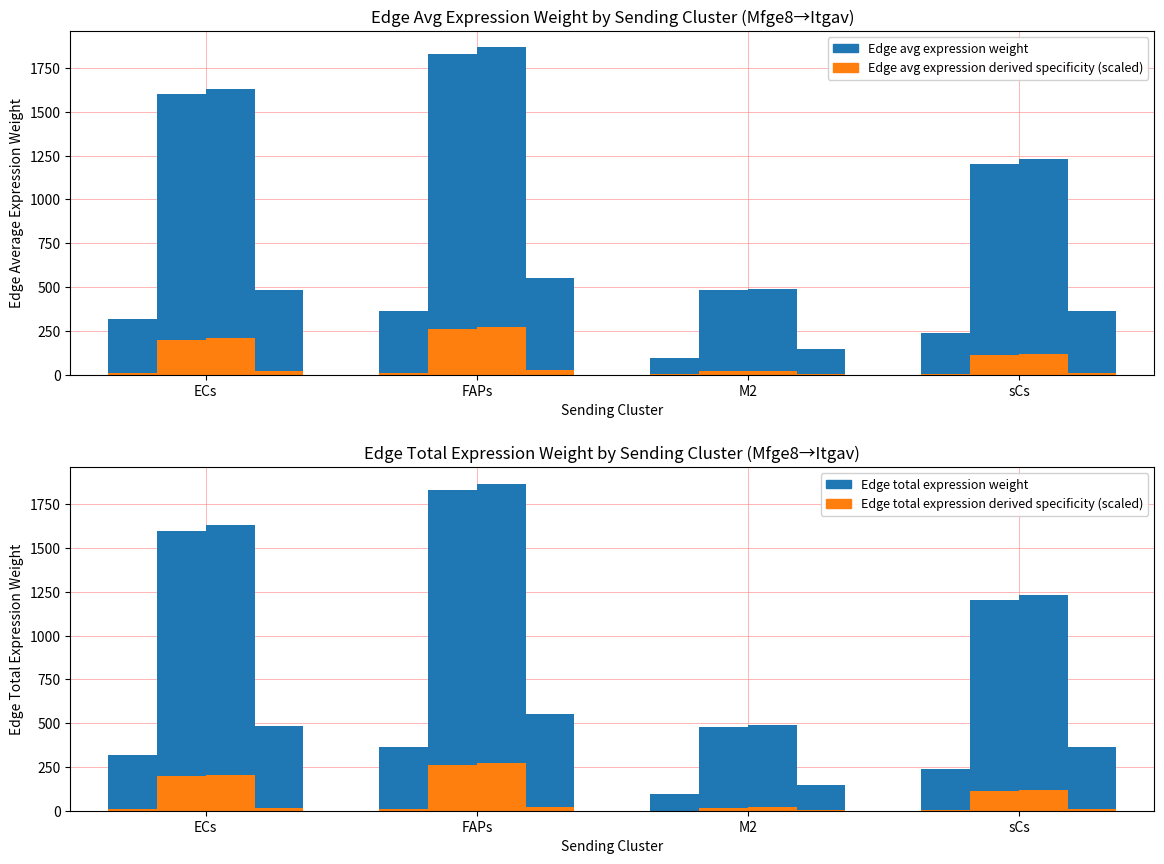

The Edge total expression weight series shows 95.4 at M2. True or false?

True